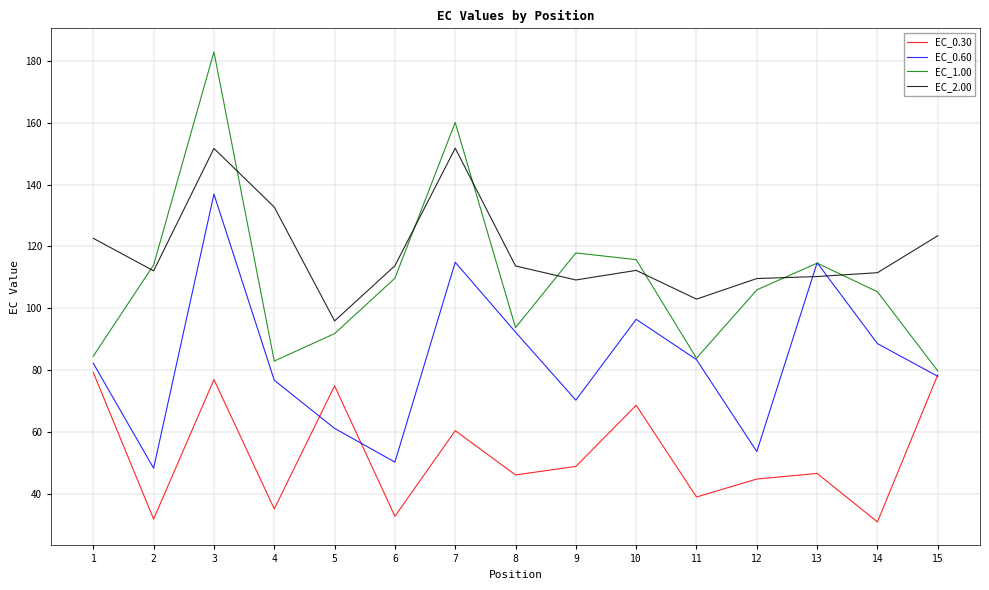

List the series in order of their peak value, highest first.

EC_1.00, EC_2.00, EC_0.60, EC_0.30